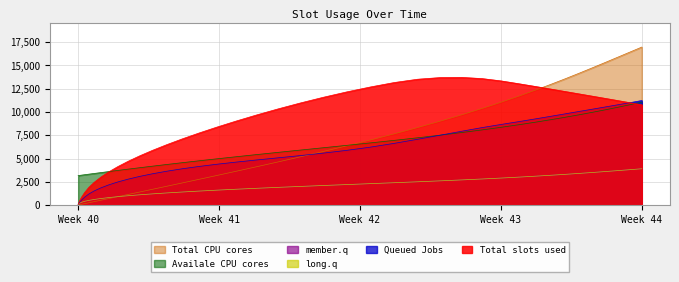

Does the chart display data point markers on the line(s)?

No